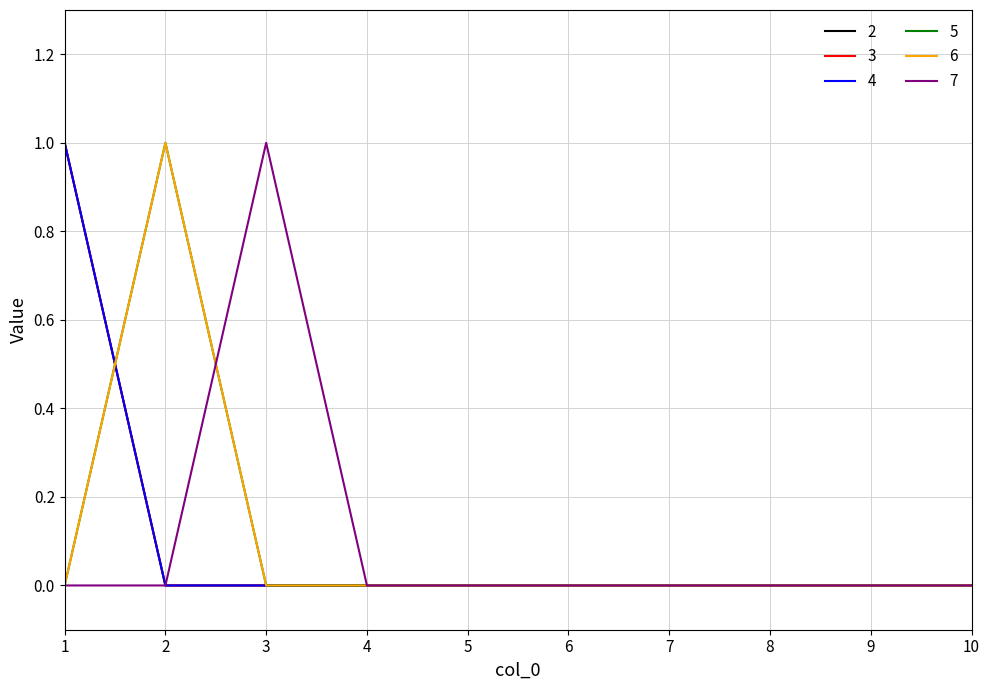

The value of 3 at 3 is 0. True or false?

False